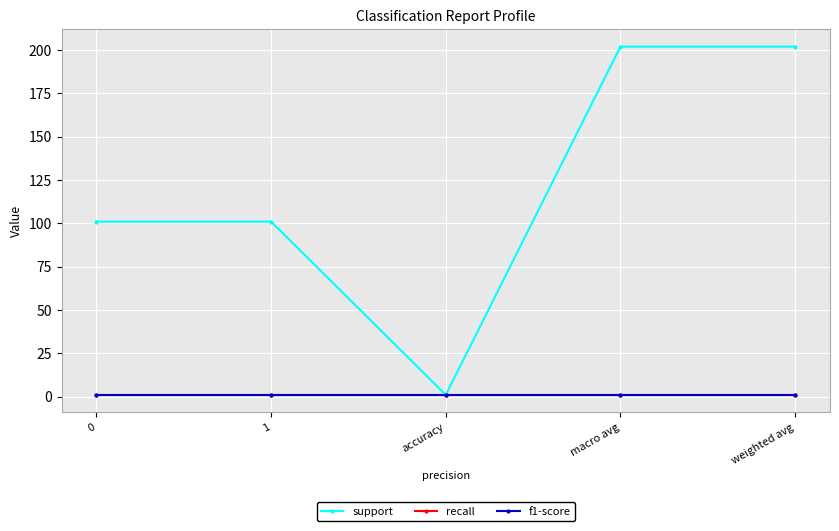

How many lines are shown in the chart?

3